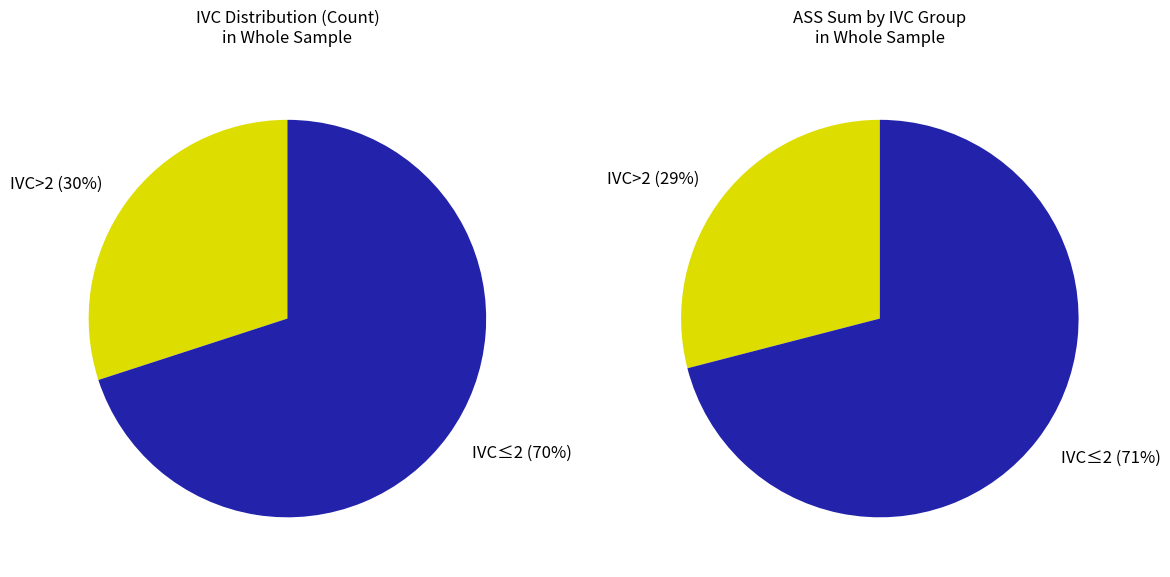

Rank the series at IVC≤2 from highest to lowest value.

ASS Sum, IVC Count